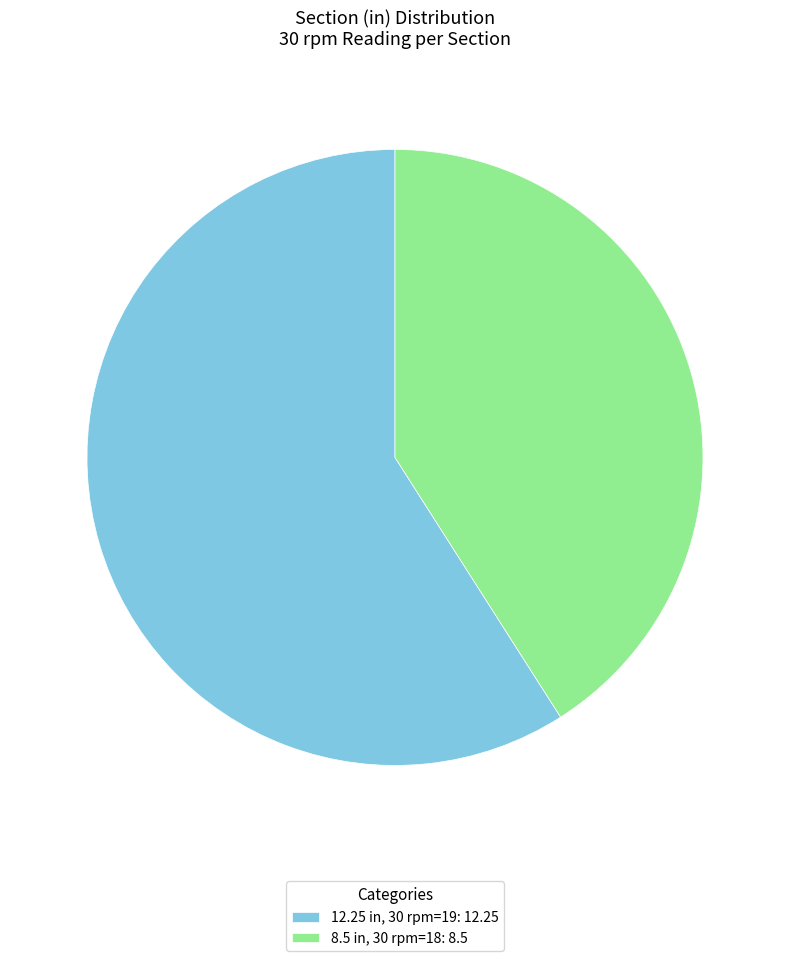

How many segments does this pie chart have?

2